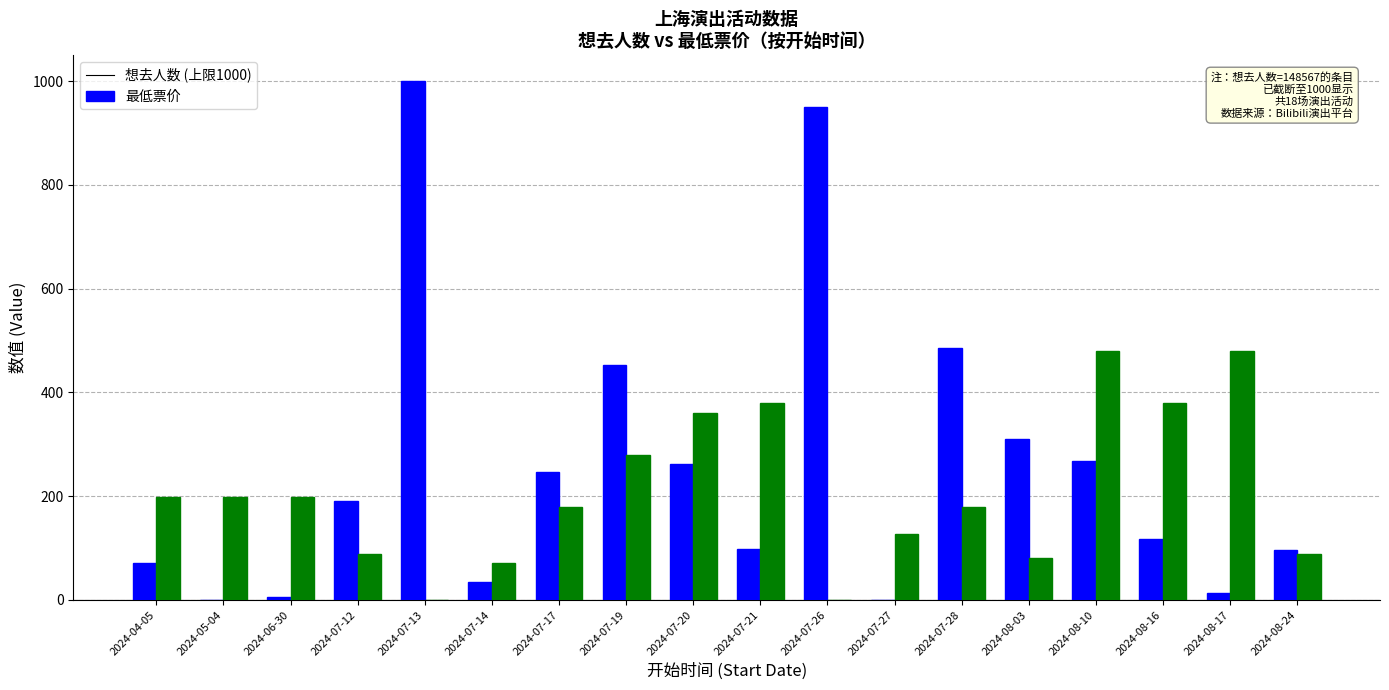

At which category is the sum across all series the highest?

2024-07-13